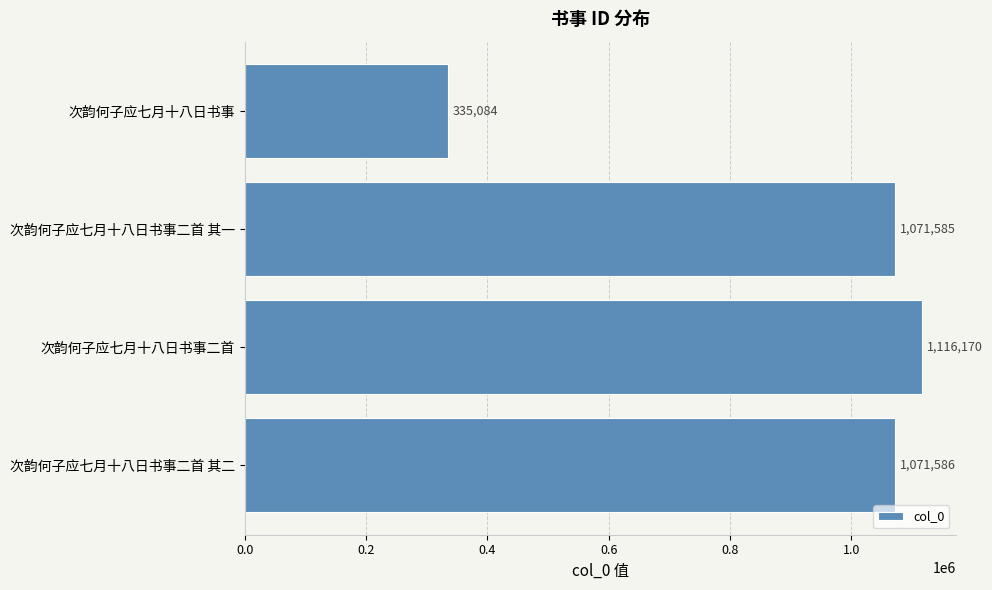

What is the change in value from 次韵何子应七月十八日书事 to 次韵何子应七月十八日书事二首 其二?

+736502